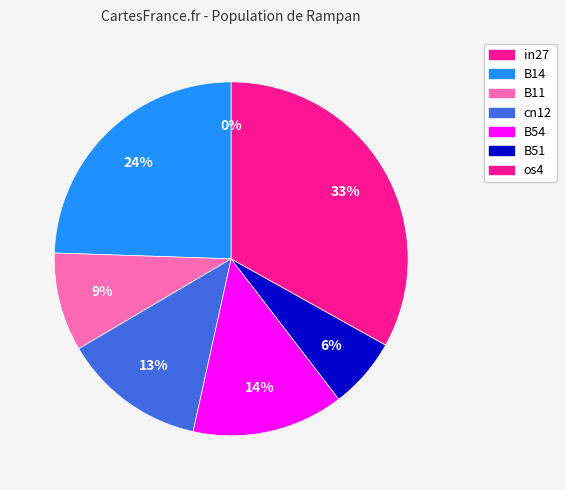

Count the number of slices in the pie.

7